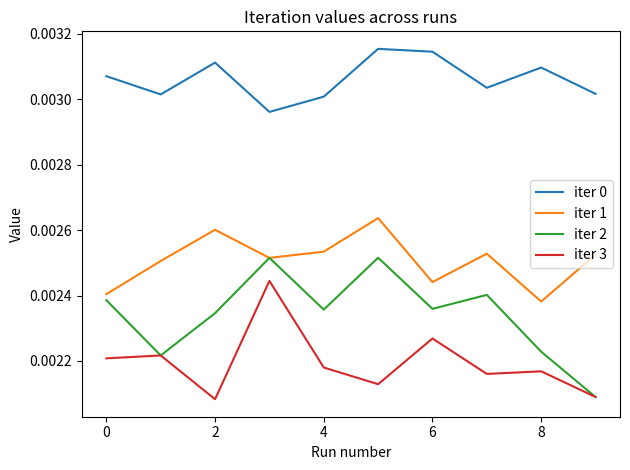

Which series has the largest range (max minus min)?

iter 2